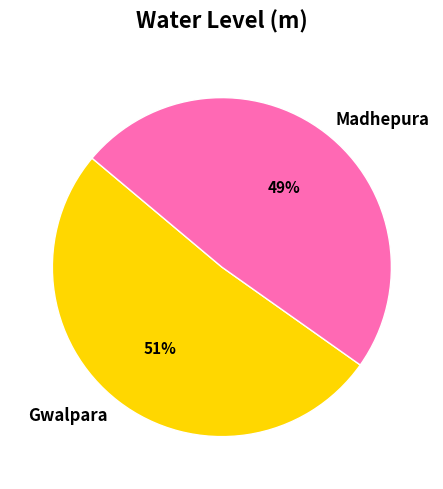

How many segments does this pie chart have?

2